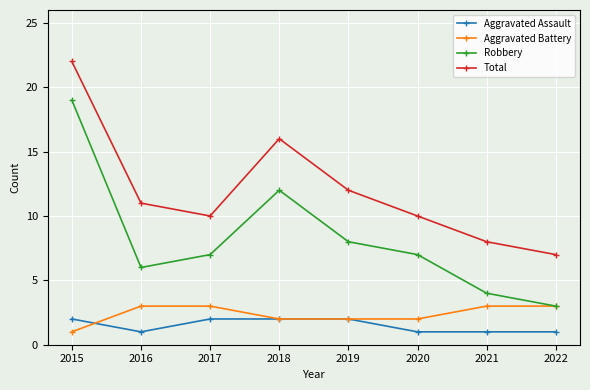

At which category does Aggravated Assault reach its first local valley?

2016